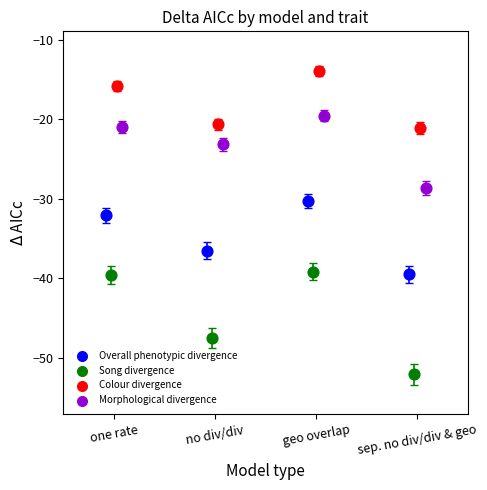

Which series has the largest Y range (max minus min)?

Song divergence